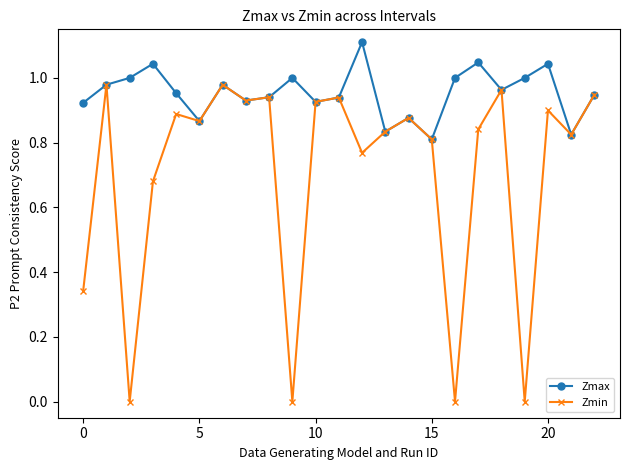

How many interior local valleys does the Zmax series have?

7